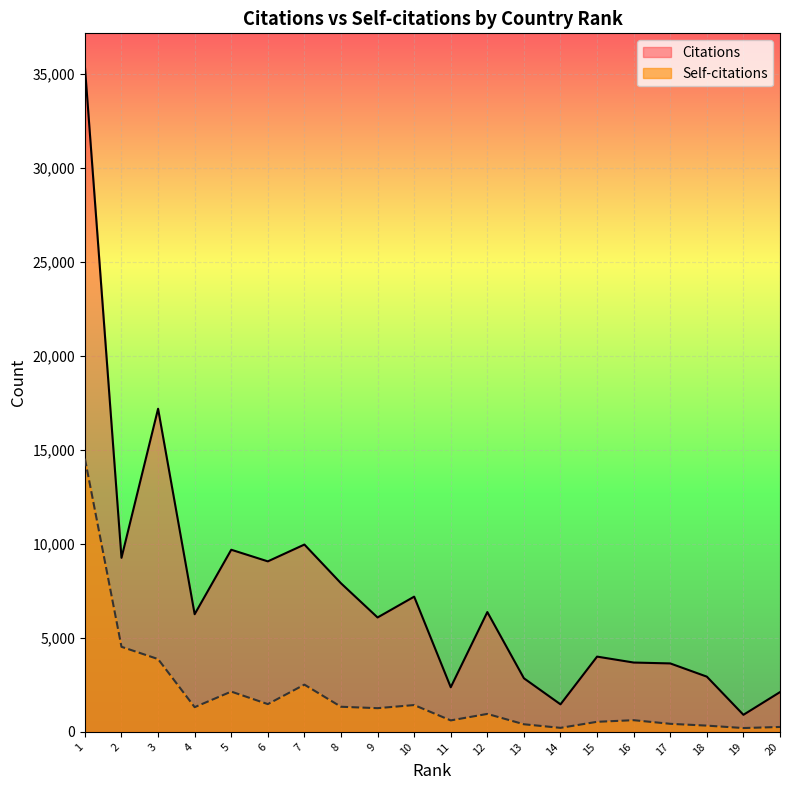

True or false: Citations and Self-citations intersect in this chart.

False